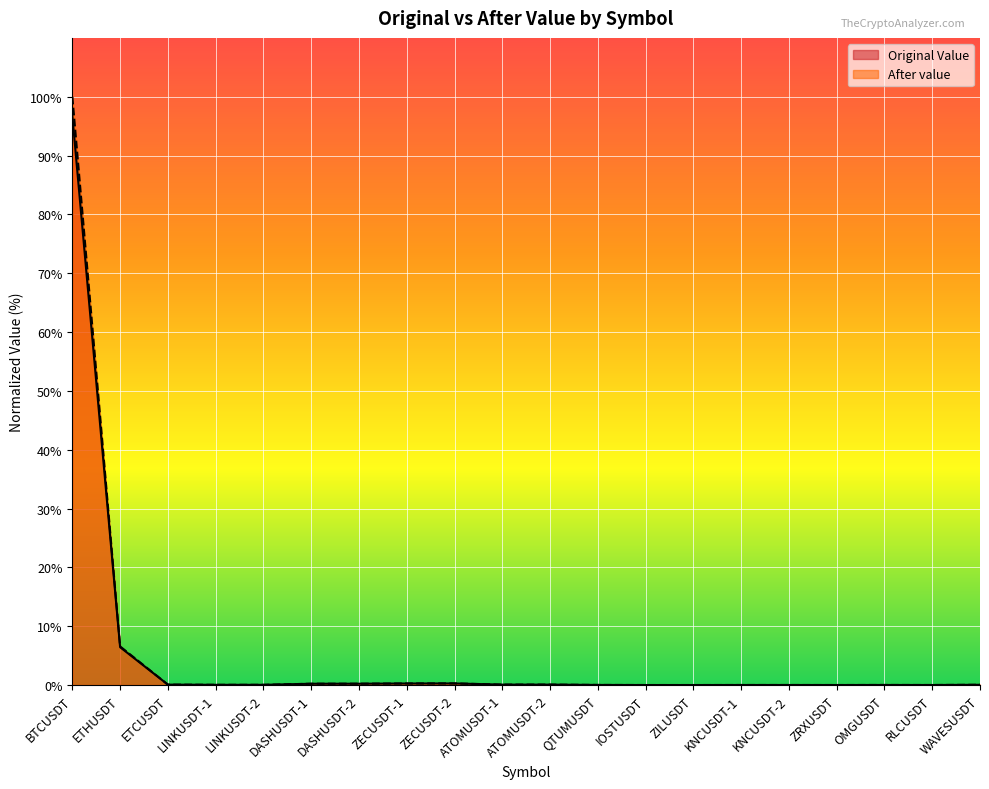

What are all the series names shown in the legend?

Original Value, After value